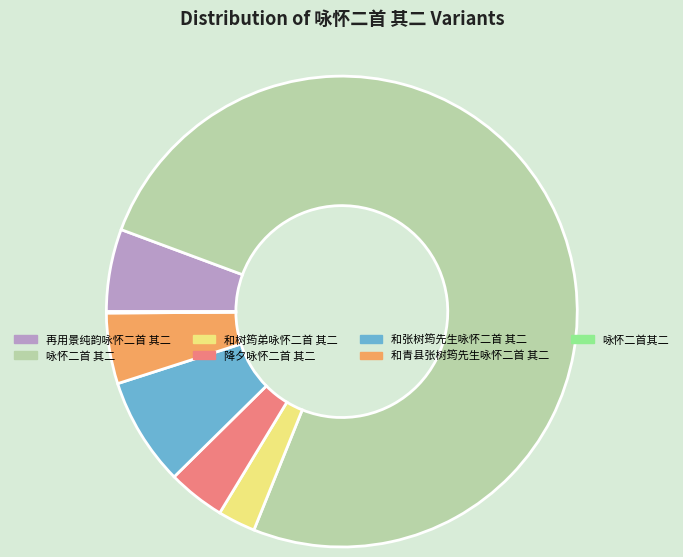

Which category accounts for the majority?

咏怀二首 其二